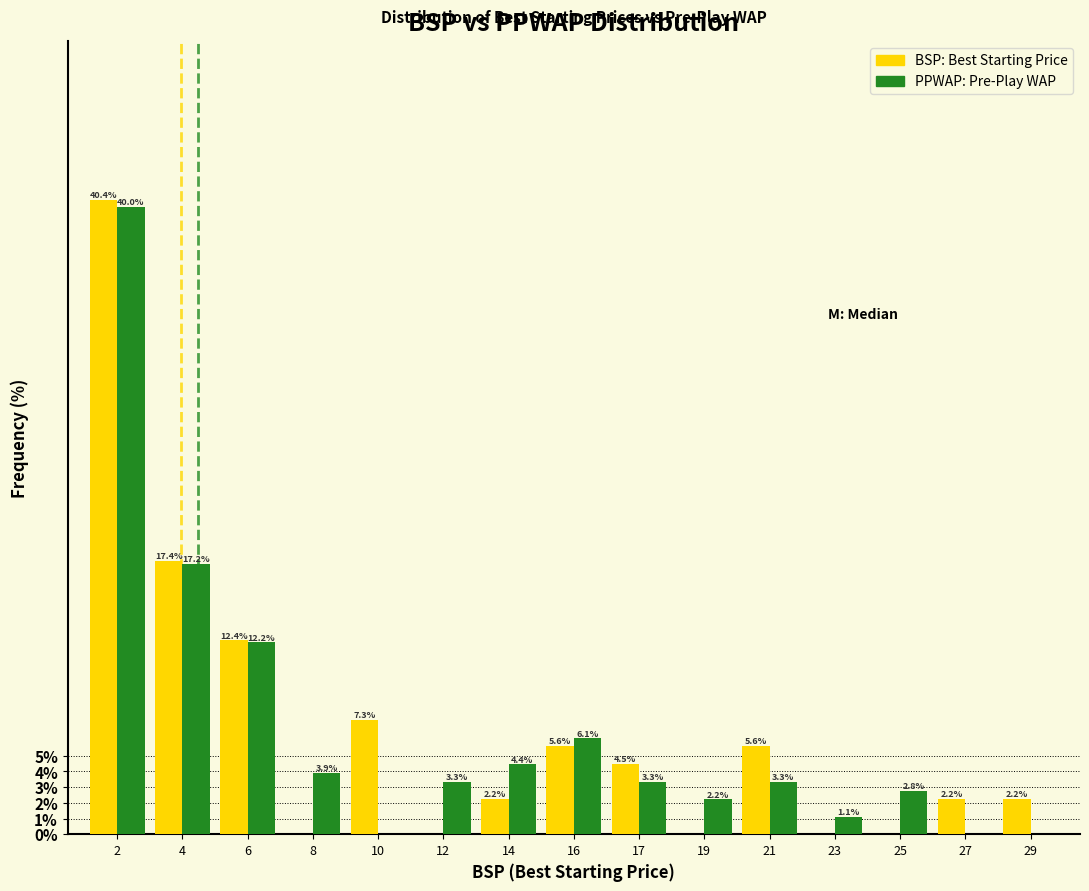

Reading left to right, what are all the values shown in this chart?

BSP: 2=40.4	4=17.4	6=12.4	8=0.0	10=7.3	12=0.0	14=2.2	16=5.6	17=4.5	19=0.0	21=5.6	23=0.0	25=0.0	27=2.2	29=2.2
PPWAP: 2=40.0	4=17.2	6=12.2	8=3.9	10=0.0	12=3.3	14=4.4	16=6.1	17=3.3	19=2.2	21=3.3	23=1.1	25=2.8	27=0.0	29=0.0